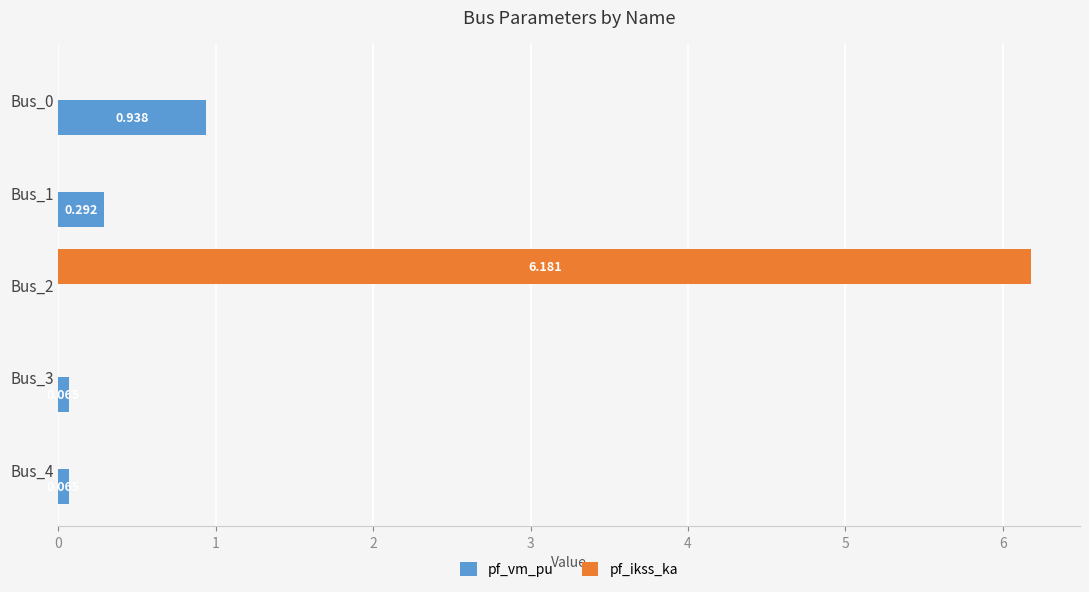

Which series has the largest total across all categories?

pf_ikss_ka